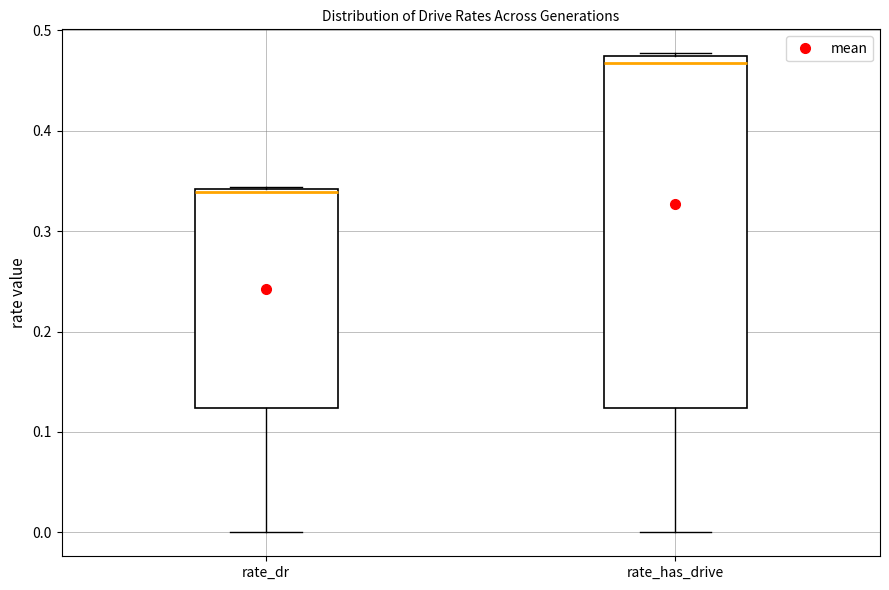

Reading left to right, transcribe this box plot: for each box, give where its median line is, the range the box spans, and where its two whiskers end, as read against the y-axis. The values are not printed on the chart, so give them approximately, as read against the axis.

rate_dr: median 0.34 (just below the box's upper edge), box 0.12 to 0.34, whiskers 0.00 to 0.34
rate_has_drive: median 0.47, box 0.12 to 0.48, whiskers 0.00 to 0.48